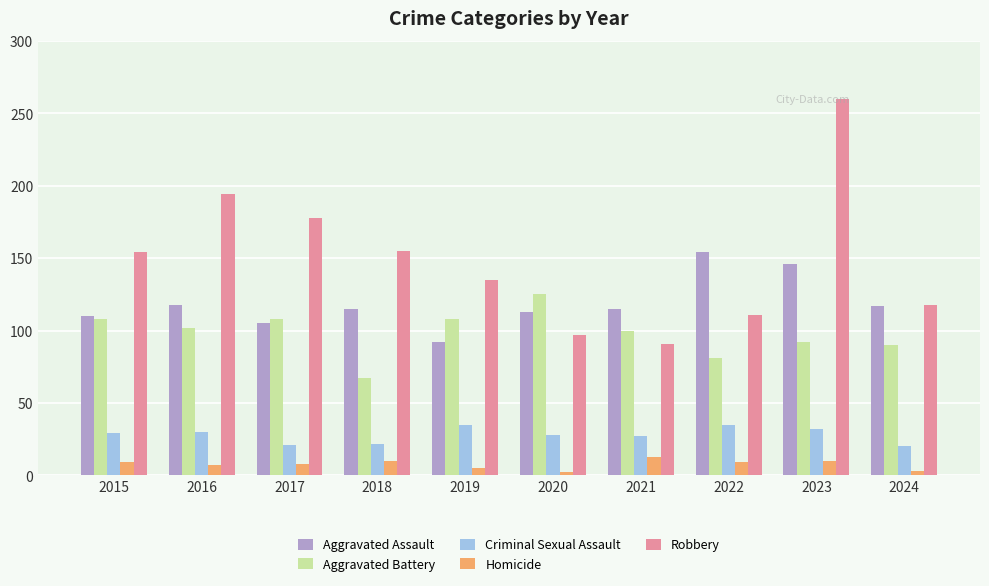

Count the number of categories in the chart.

10